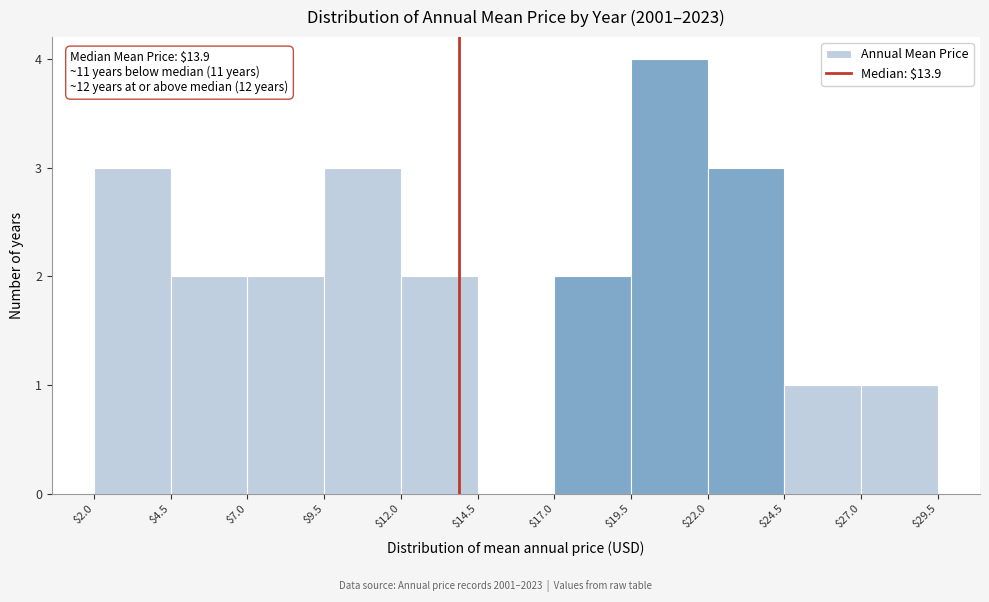

Over which range of the x-axis is the bar tallest?

$19.5 to $22.0